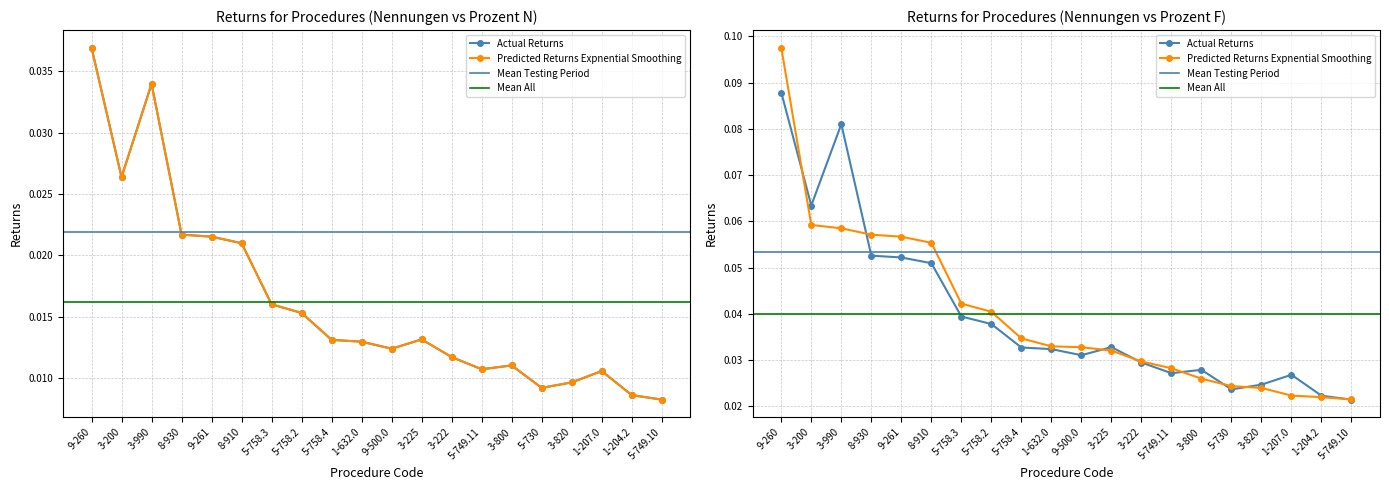

Reading left to right, transcribe all the data shown in this chart.

Nennungen: 9-260=0.0	3-200=0.0	3-990=0.0	8-930=0.0	9-261=0.0	8-910=0.0	5-758.3=0.0	5-758.2=0.0	5-758.4=0.0	1-632.0=0.0	9-500.0=0.0	3-225=0.0	3-222=0.0	5-749.11=0.0	3-800=0.0	5-730=0.0	3-820=0.0	1-207.0=0.0	1-204.2=0.0	5-749.10=0.0
Prozent (N): 9-260=0.0	3-200=0.0	3-990=0.0	8-930=0.0	9-261=0.0	8-910=0.0	5-758.3=0.0	5-758.2=0.0	5-758.4=0.0	1-632.0=0.0	9-500.0=0.0	3-225=0.0	3-222=0.0	5-749.11=0.0	3-800=0.0	5-730=0.0	3-820=0.0	1-207.0=0.0	1-204.2=0.0	5-749.10=0.0
Prozent (F): 9-260=0.1	3-200=0.1	3-990=0.1	8-930=0.1	9-261=0.1	8-910=0.1	5-758.3=0.0	5-758.2=0.0	5-758.4=0.0	1-632.0=0.0	9-500.0=0.0	3-225=0.0	3-222=0.0	5-749.11=0.0	3-800=0.0	5-730=0.0	3-820=0.0	1-207.0=0.0	1-204.2=0.0	5-749.10=0.0